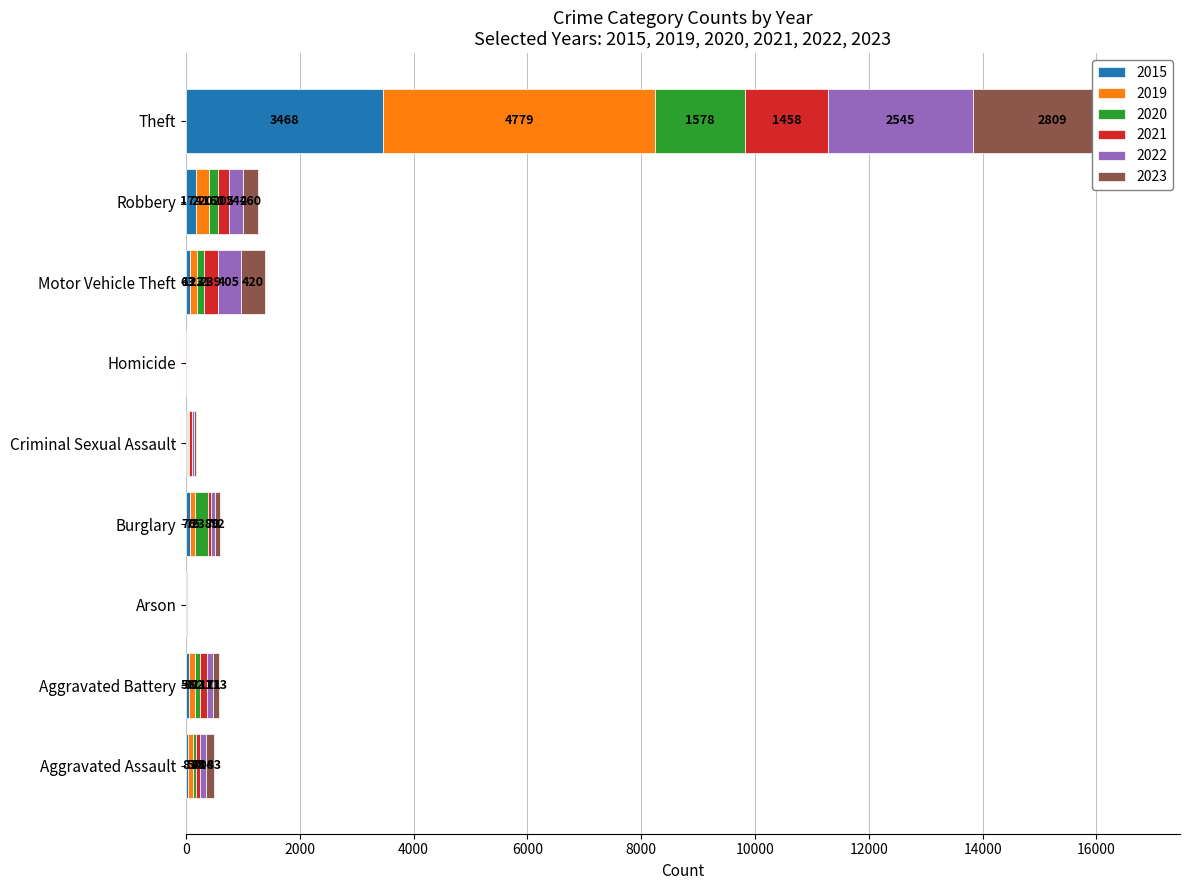

Which series has the widest spread of values?

2019